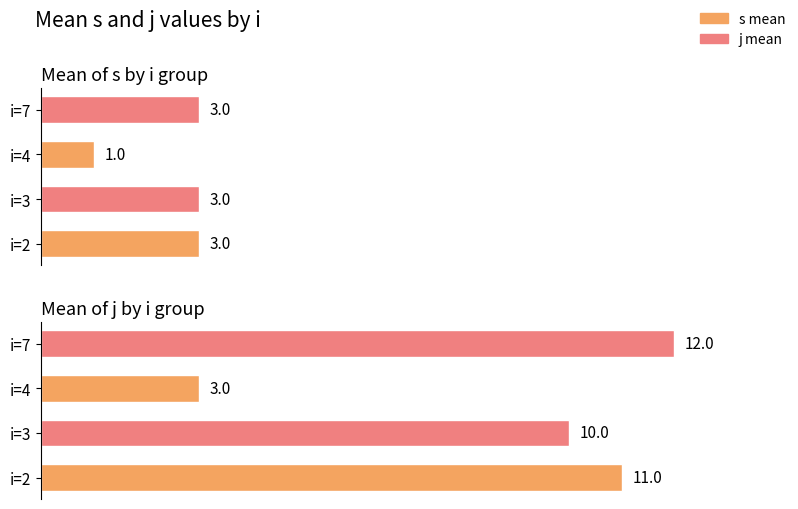

What are all the series names shown in the legend?

s_mean, j_mean